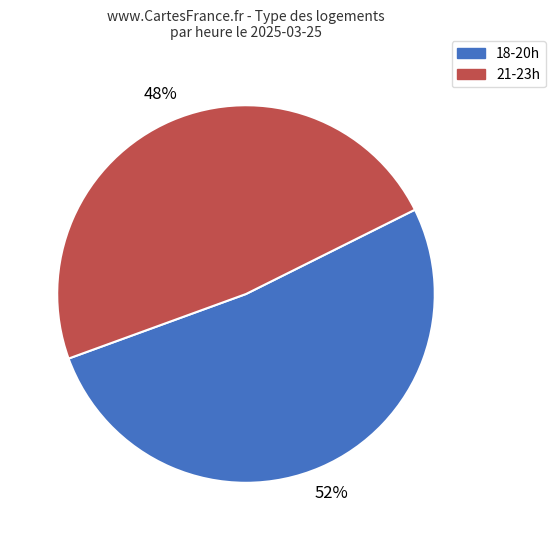

Is there a majority slice in this chart?

Yes